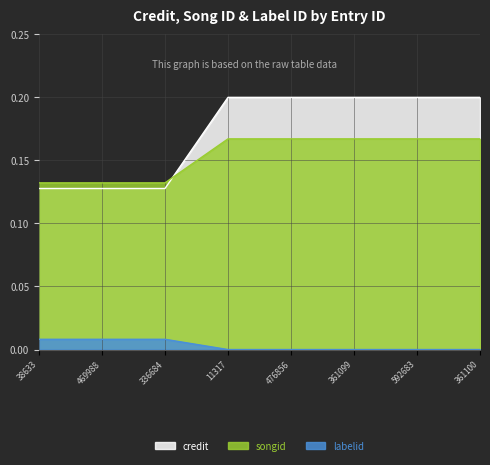

True or false: credit and songid intersect in this chart.

True